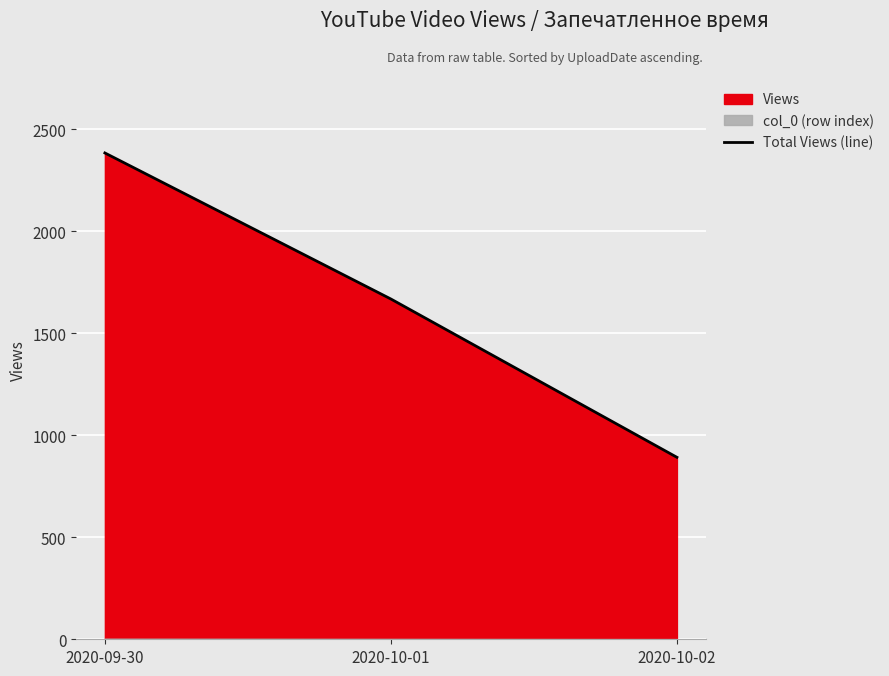

What is the difference between the maximum and minimum values?

1492